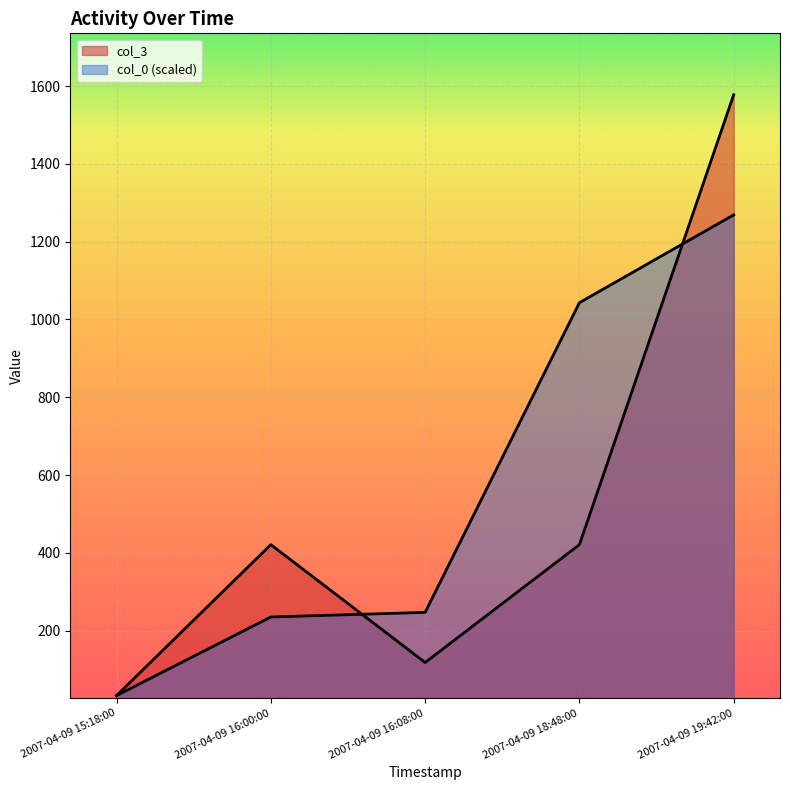

Rank the categories by col_0 value from highest to lowest.

2007-04-09 19:42:00, 2007-04-09 18:48:00, 2007-04-09 16:08:00, 2007-04-09 16:00:00, 2007-04-09 15:18:00